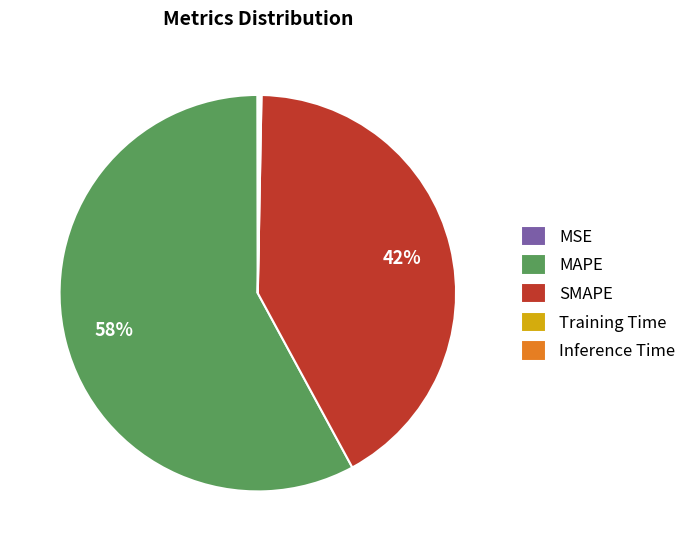

To the nearest percent, what is the average slice percentage?

20%